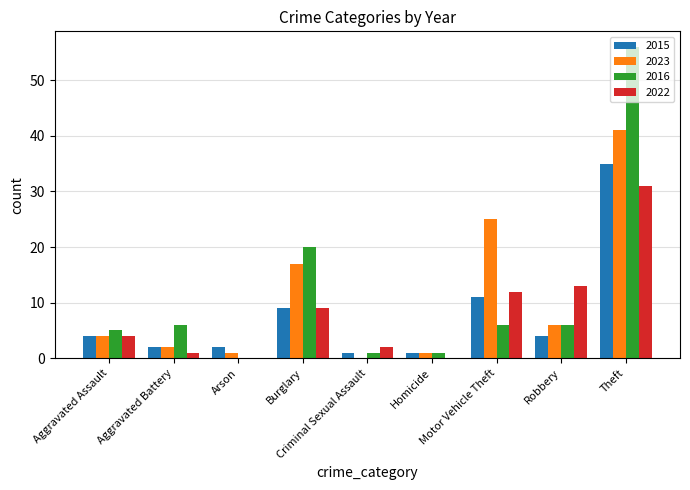

What is the highest value of the 2016 series?

56